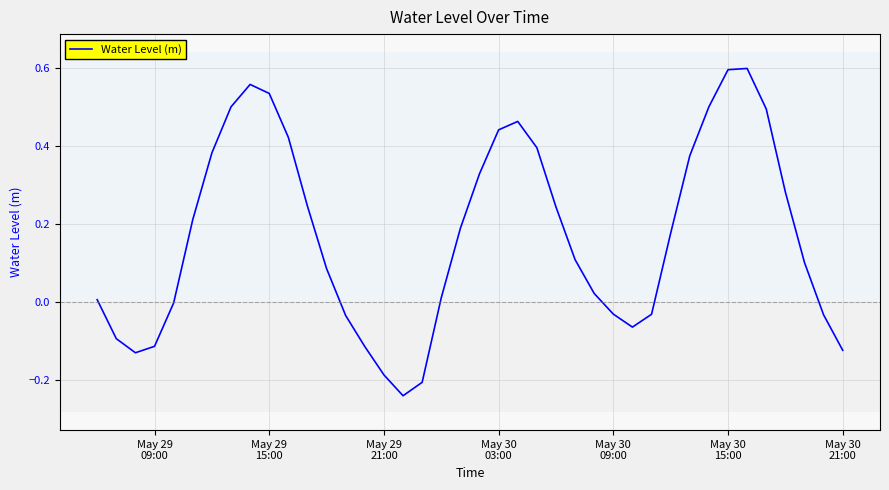

What is the difference between the maximum and minimum values?

0.8